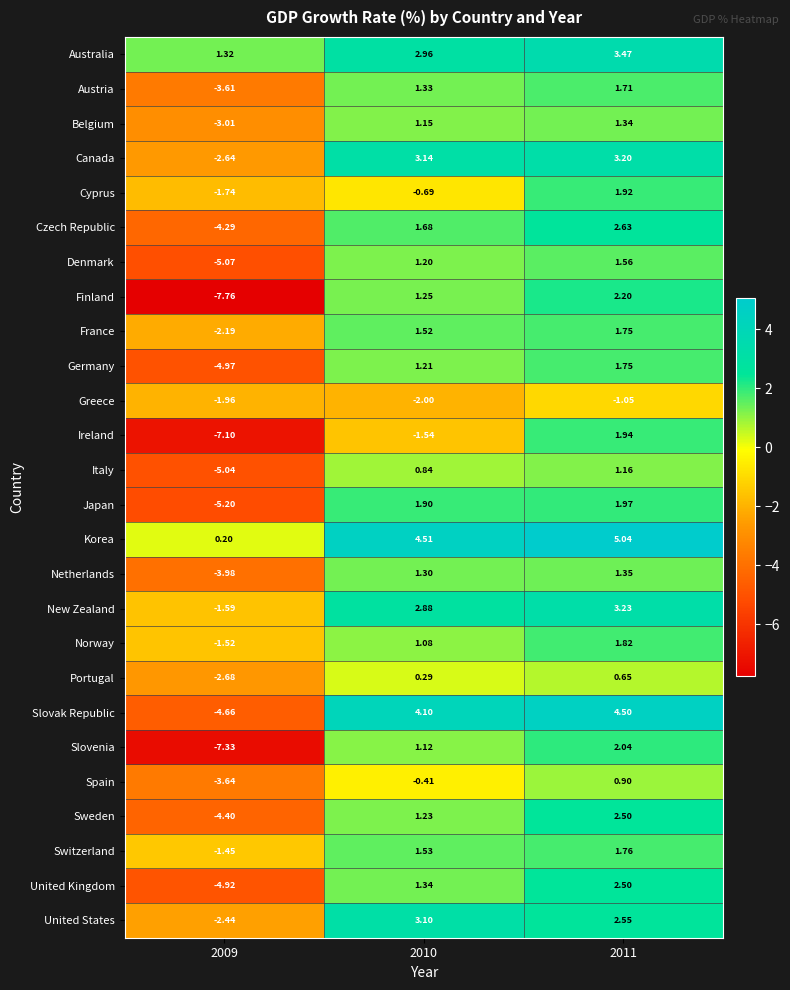

Rank the series at 2010 from highest to lowest value.

Korea, Slovak Republic, Canada, United States, Australia, New Zealand, Japan, Czech Republic, Switzerland, France, United Kingdom, Austria, Netherlands, Finland, Sweden, Germany, Denmark, Belgium, Slovenia, Norway, Italy, Portugal, Spain, Cyprus, Ireland, Greece